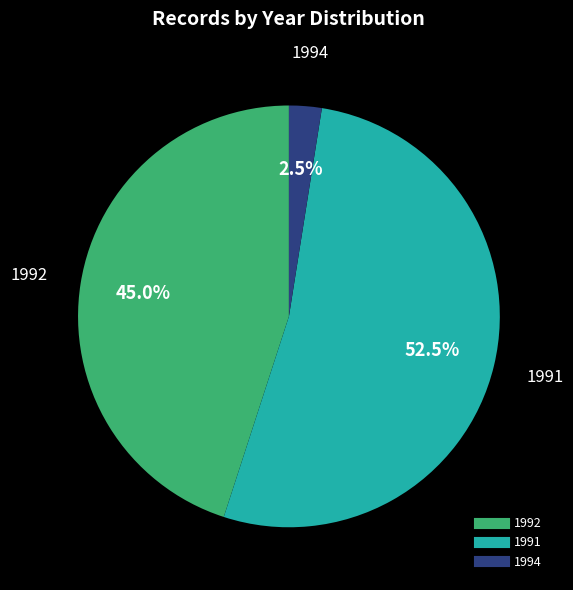

Is there a majority slice in this chart?

Yes